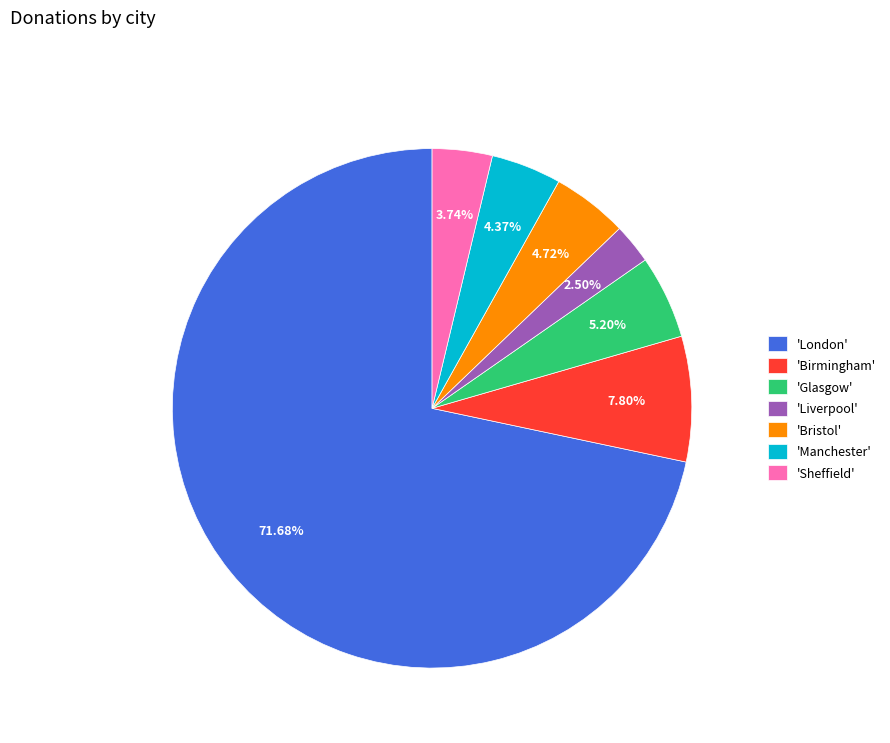

Do 'Manchester' and 'Sheffield' together represent more than half of the pie?

No